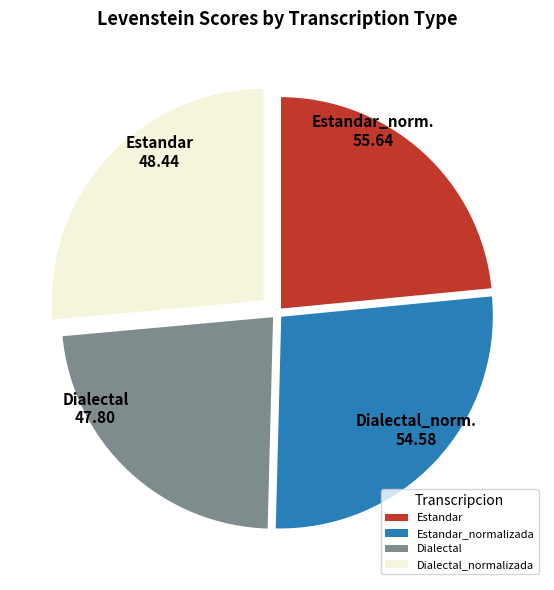

Is there any slice that represents more than half of the pie?

No